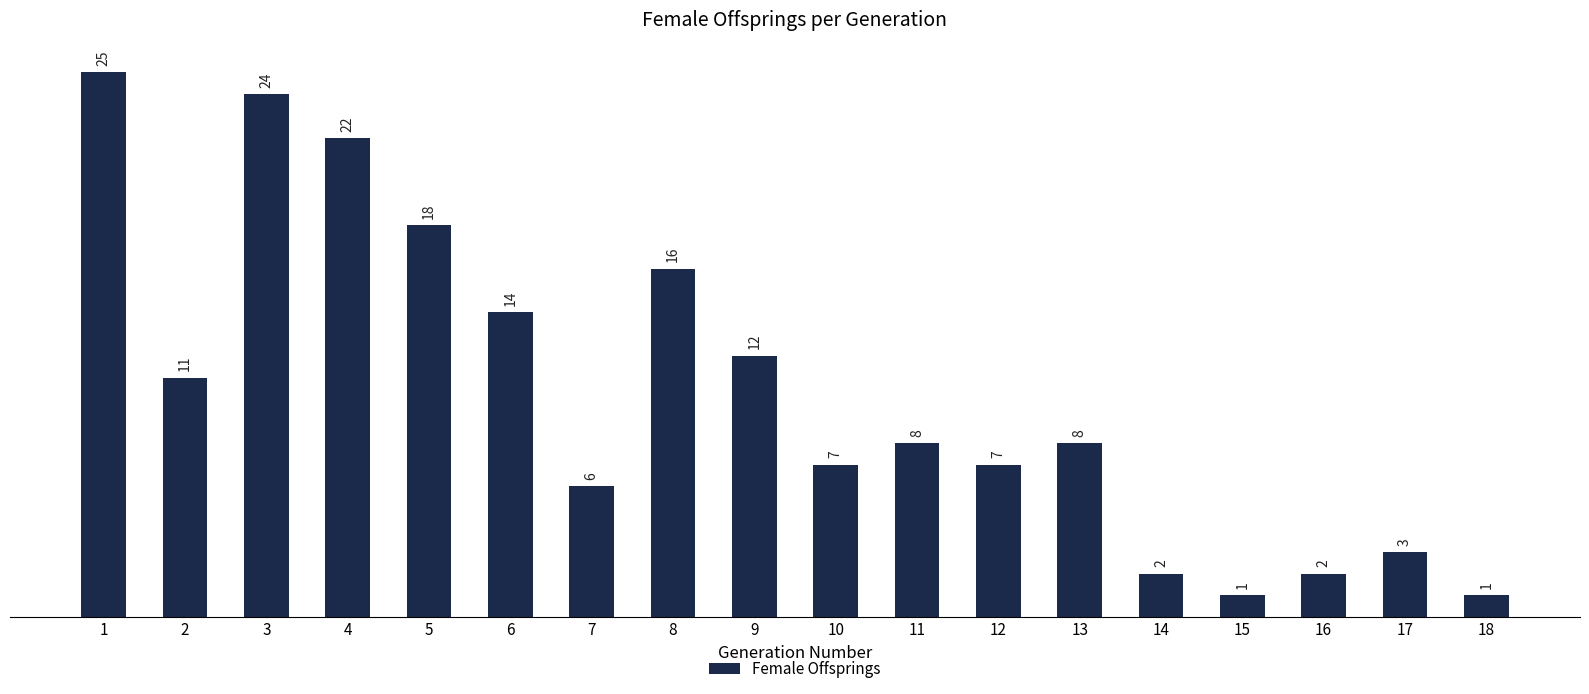

Approximately how many times larger is the value at 15 compared to 17?

0.3